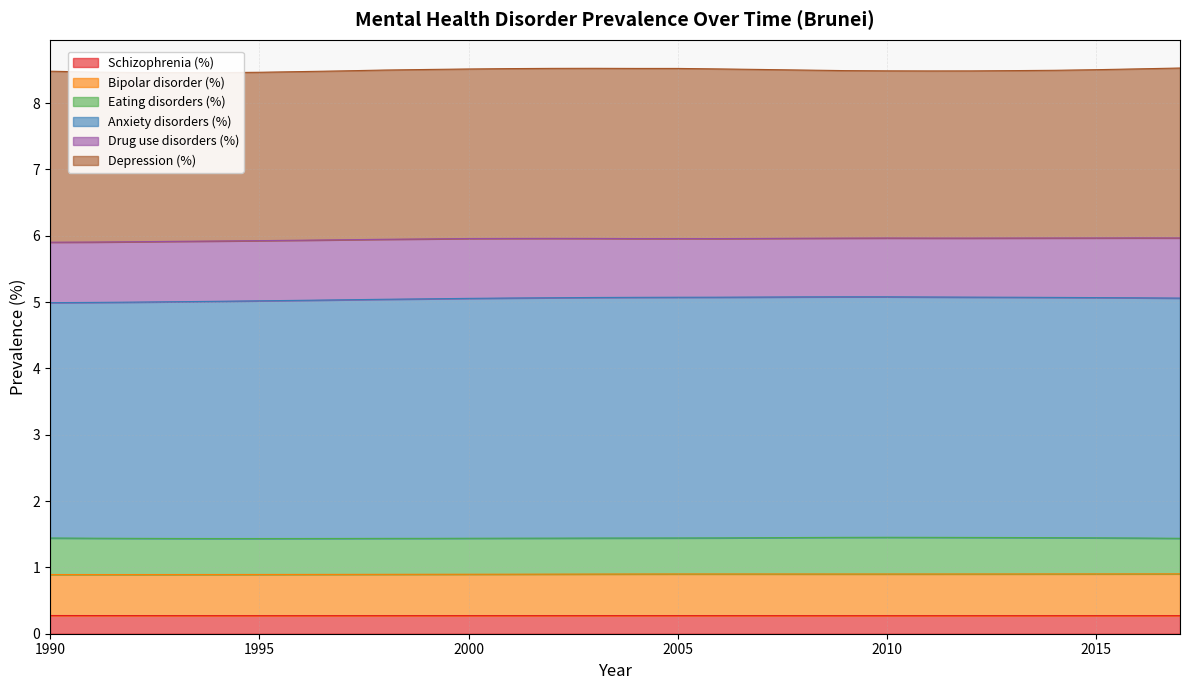

Which category has the lowest value across all series?

2010